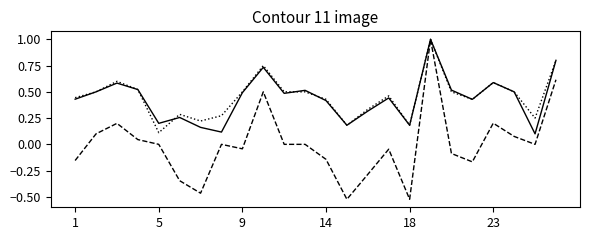

What is the maximum value shown in the chart?

1.0